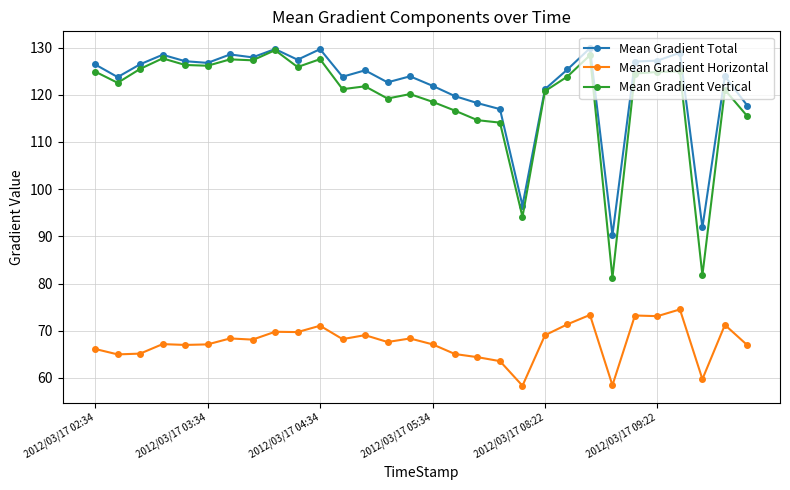

What is the difference between the maximum and minimum values in the Mean Gradient Vertical series?

48.2